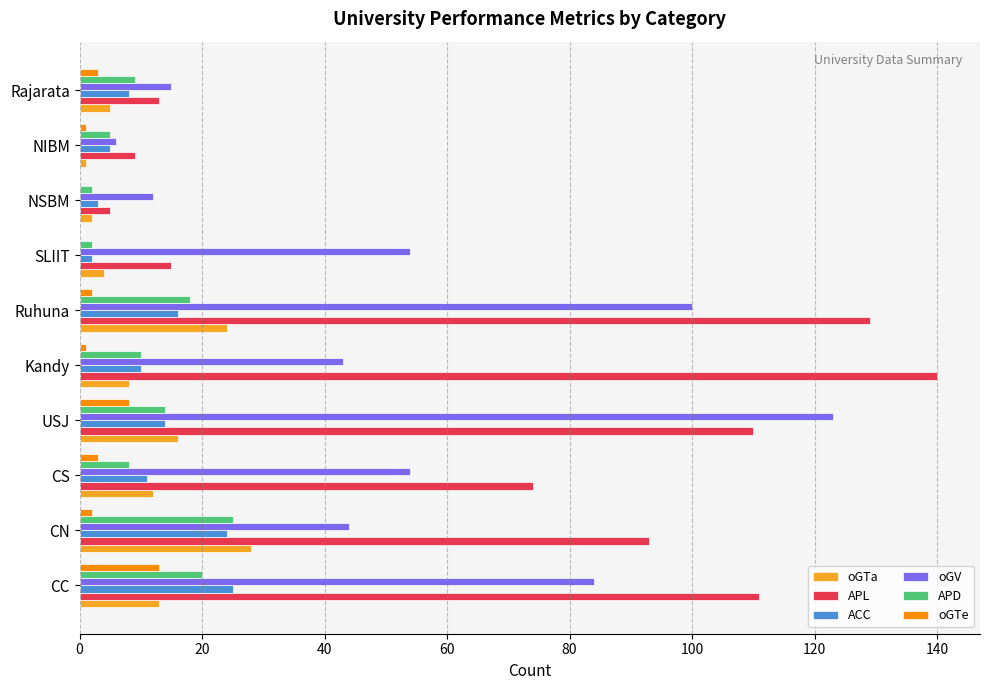

Where is APD nearest to the value 13?

USJ